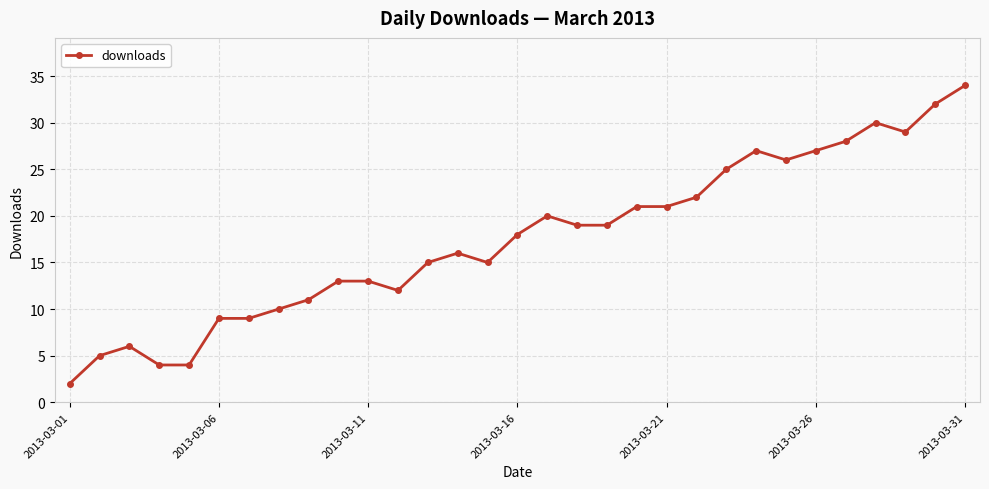

What is the sum of all values?

542